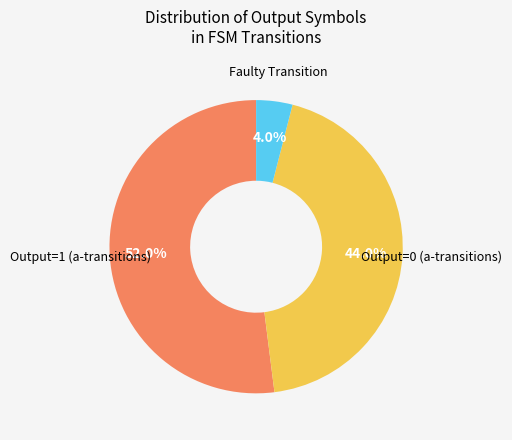

Is there a majority slice in this chart?

Yes